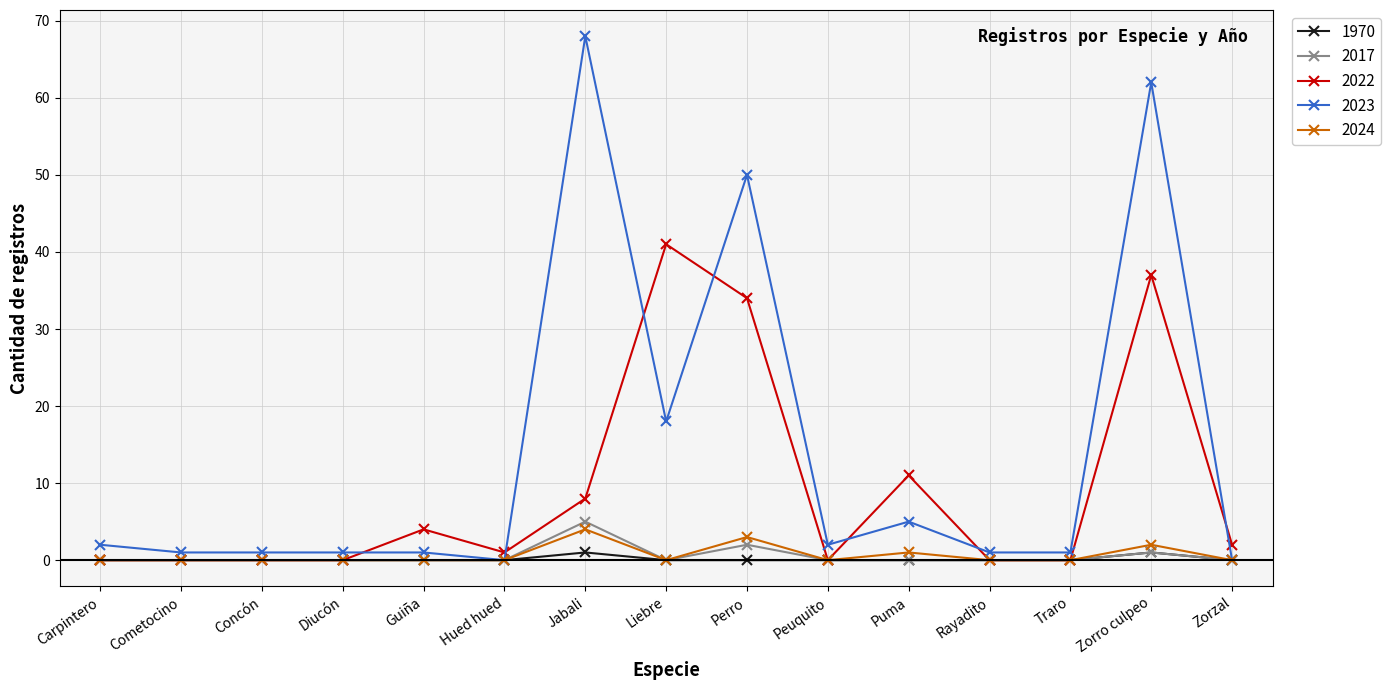

What is the label of the 13th point from the left?

Traro